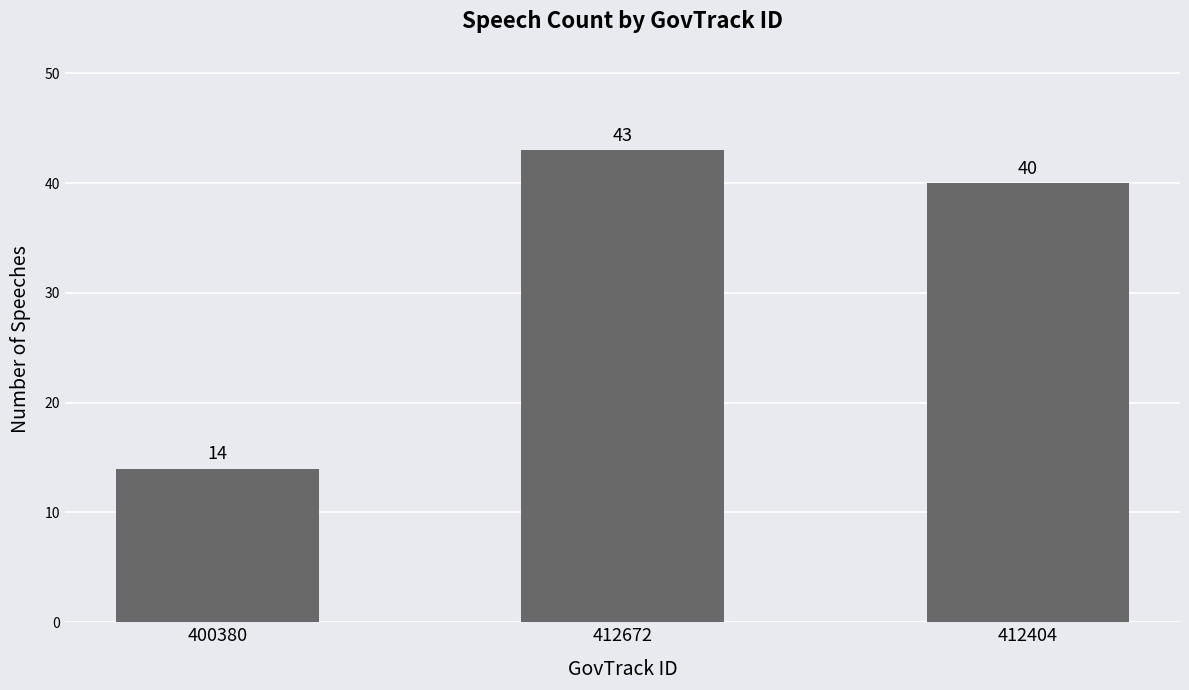

What is the change in value from 400380 to 412404?

+26